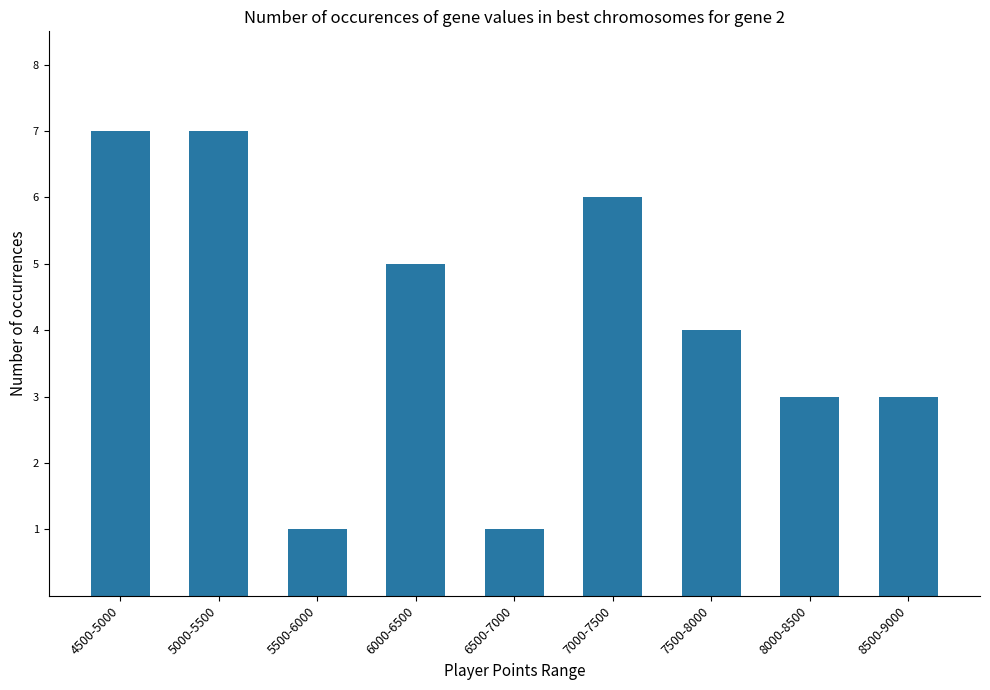

Count the number of categories in the chart.

9